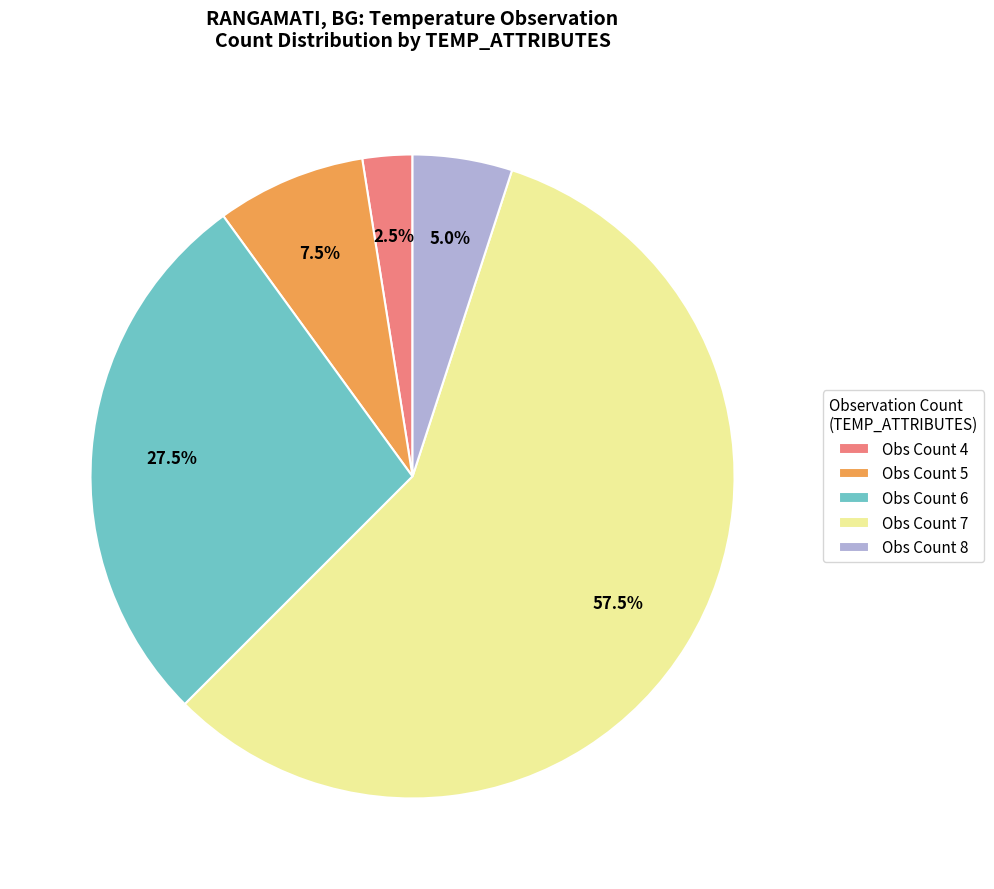

What is the largest slice in the pie chart?

Obs Count 7